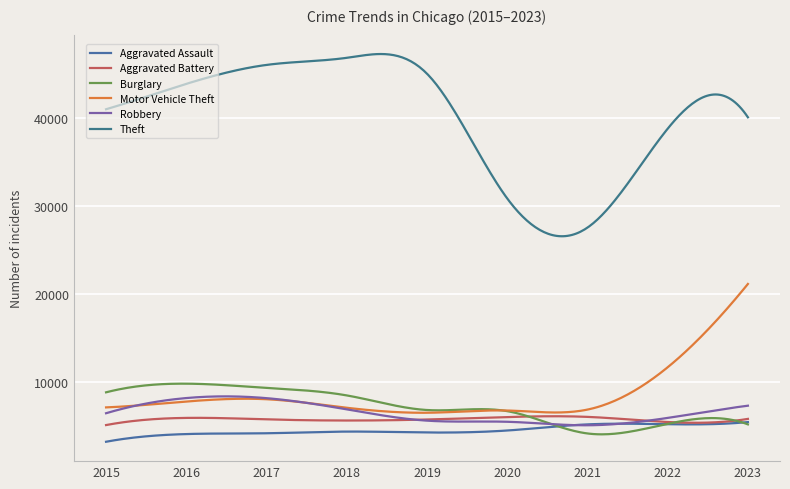

How many categories are shown in the chart?

300